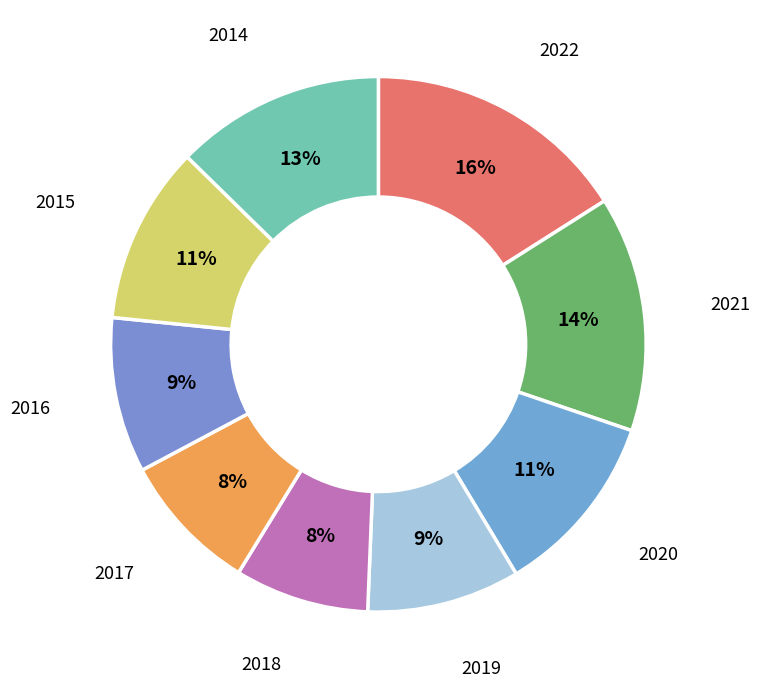

Count the number of slices in the pie.

9